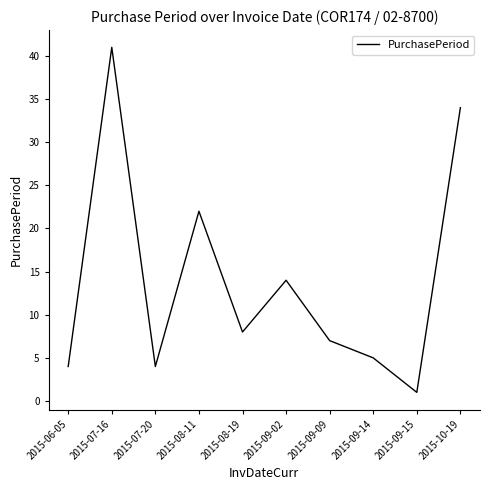

True or false: the data shows 8 at 2015-09-14.

False